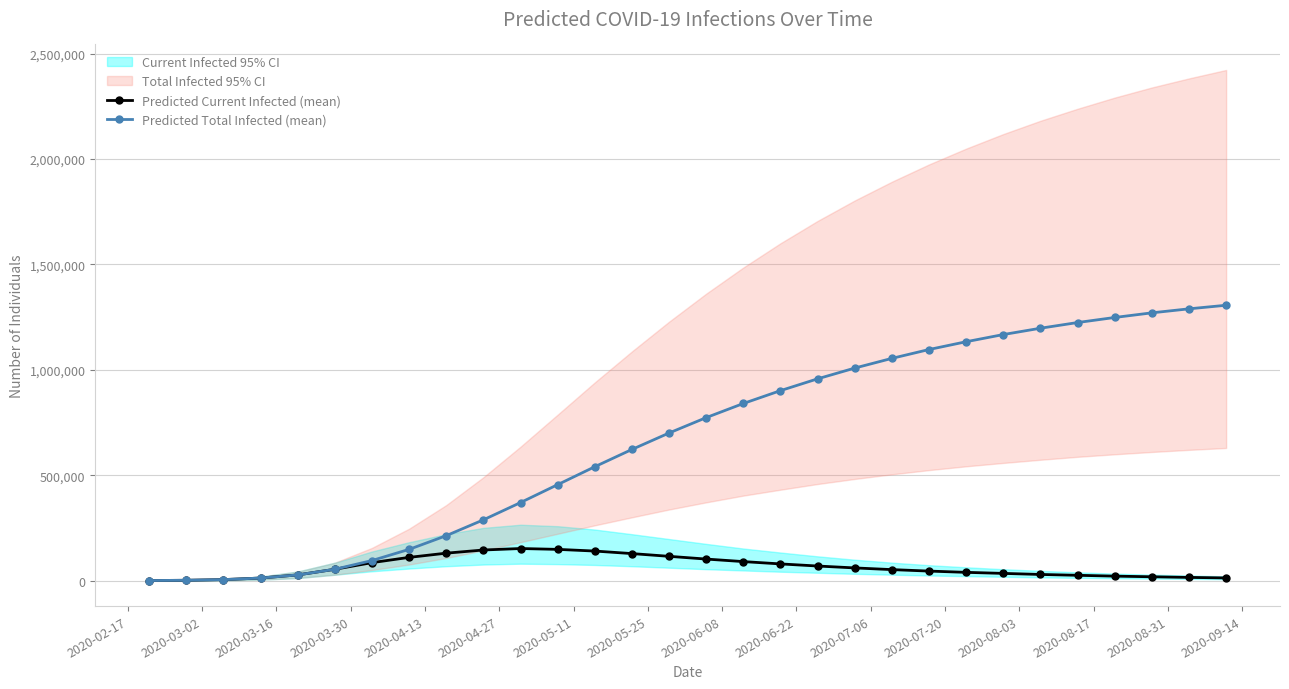

Which series has the largest total across all categories?

Predicted Total Infected (mean)